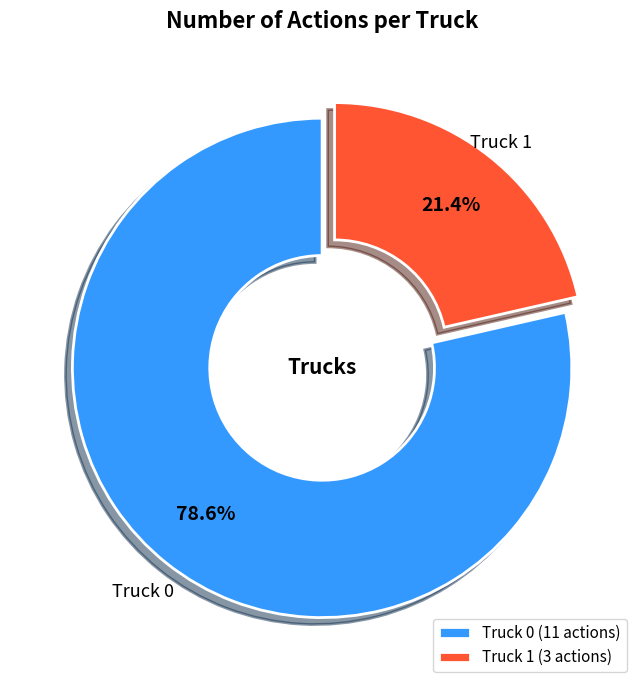

To the nearest percent, what percentage of the pie is Truck 1?

21%